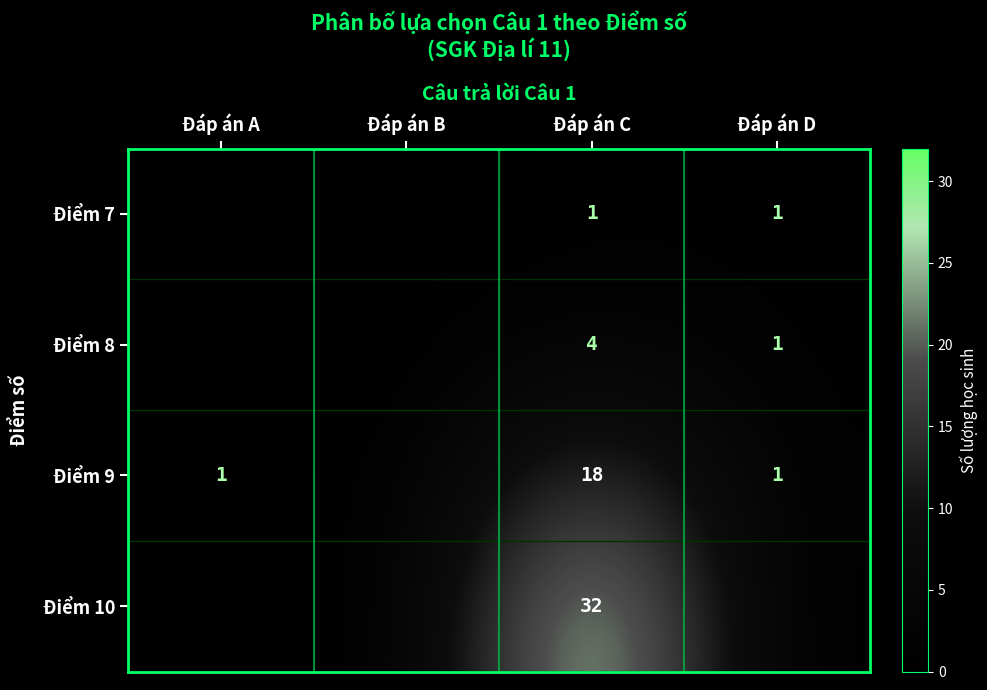

What is the spread (max minus min) of values at Đáp án C?

31